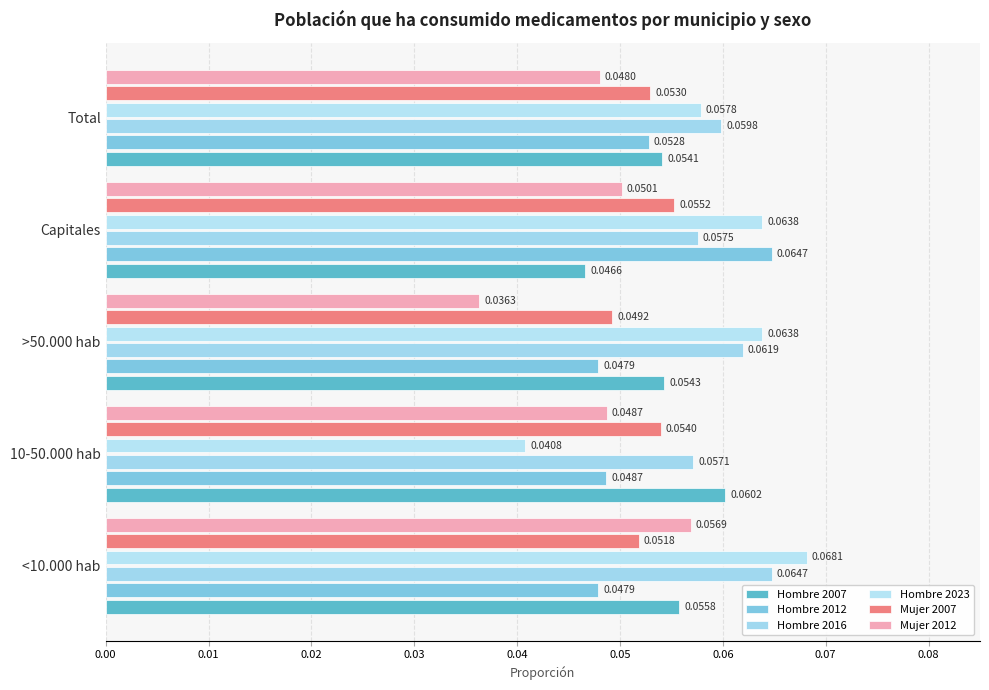

Count the number of categories in the chart.

5